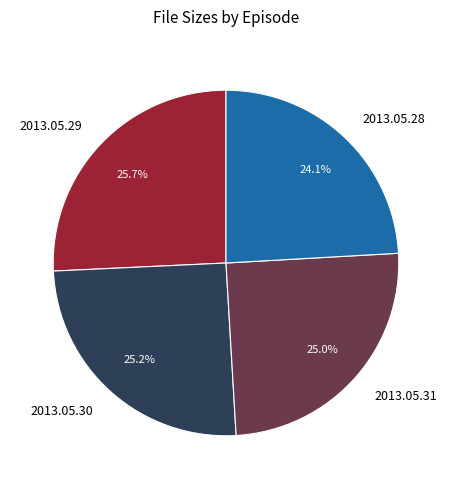

Is there any slice that represents more than half of the pie?

No